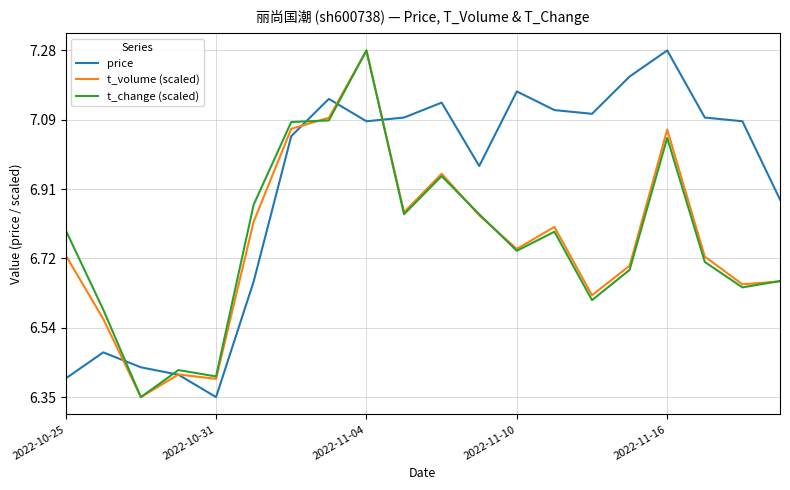

Which series ends up on top after the final intersection of price and t_change (scaled)?

price